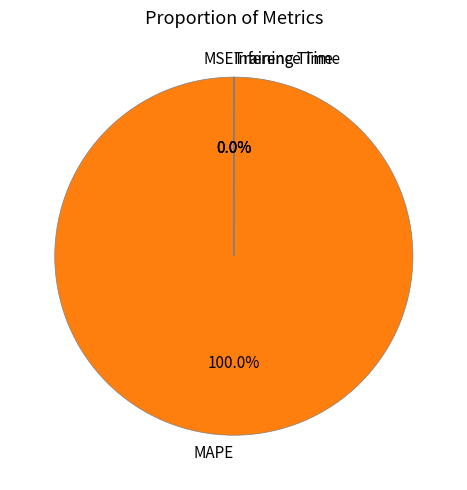

Which slice is the largest?

MAPE